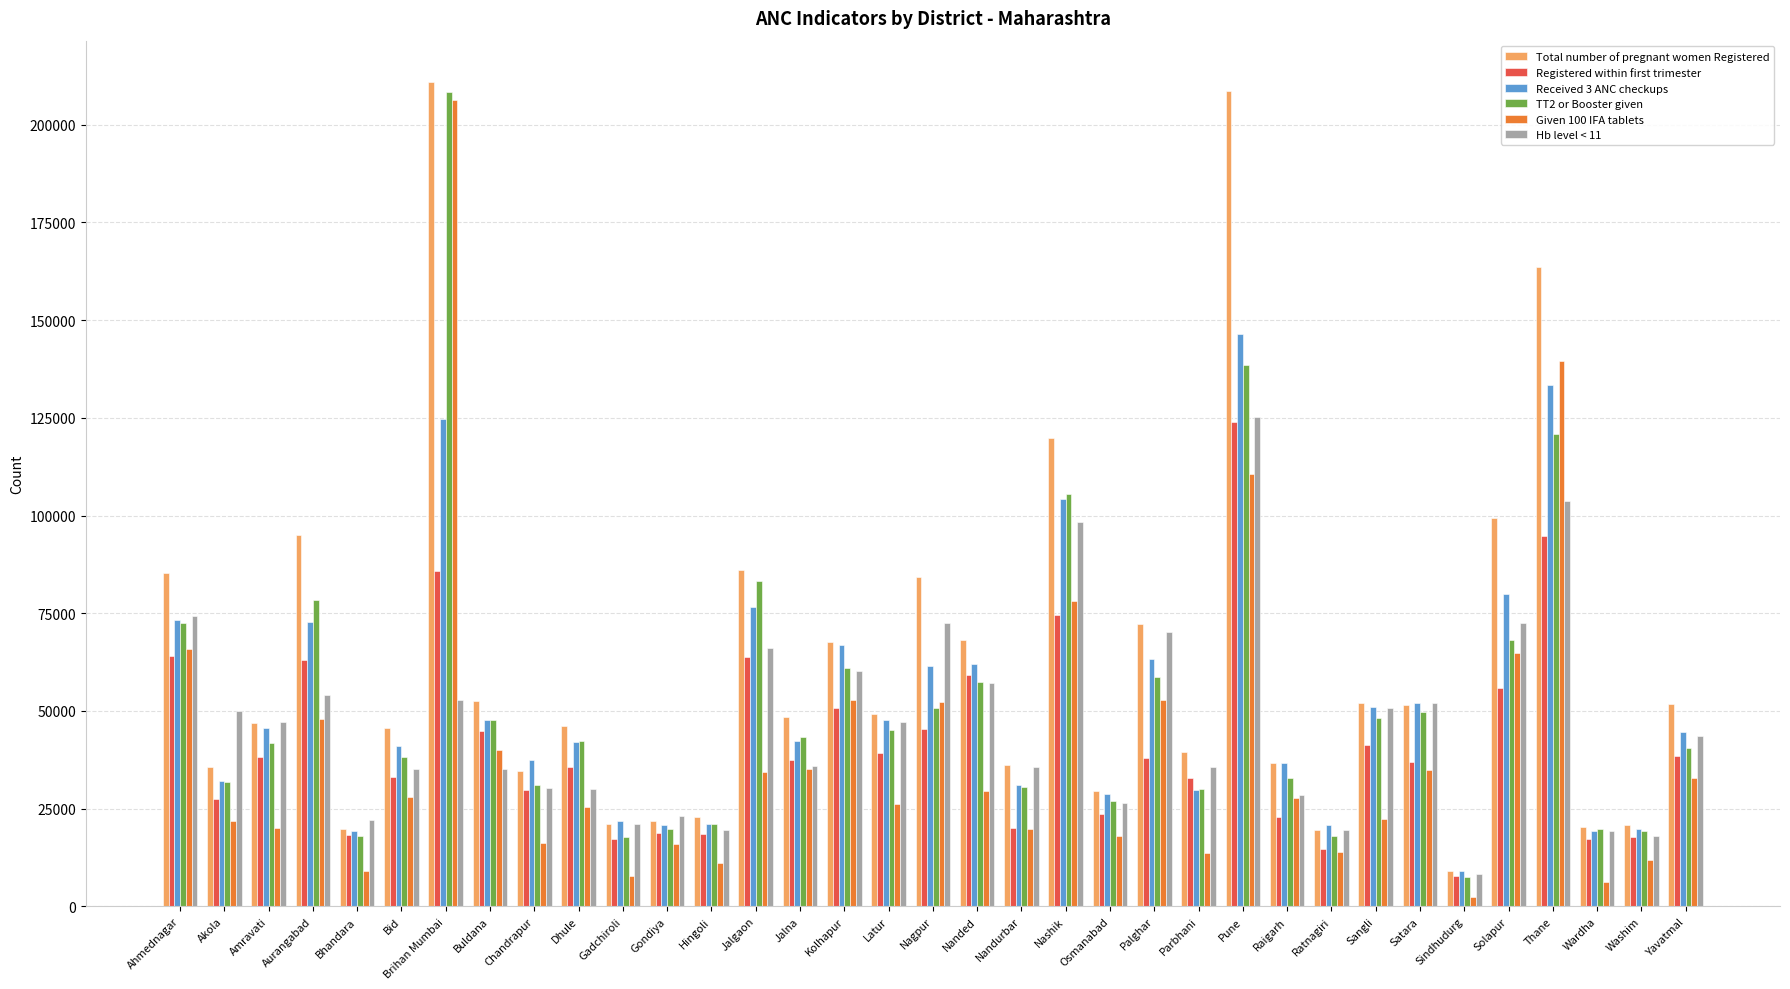

What is the total value across all series at Bid?

221253